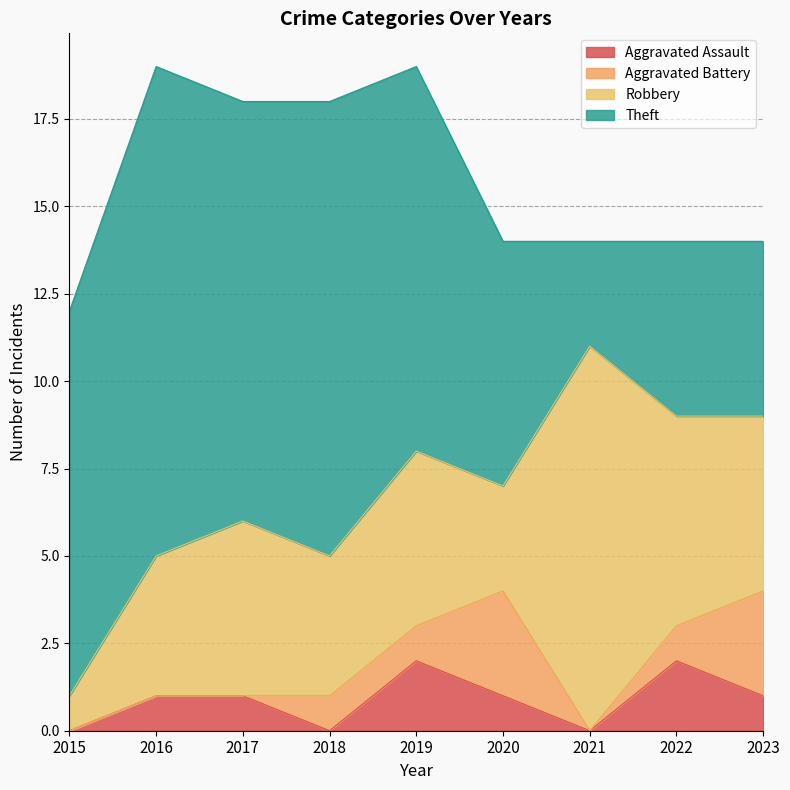

Which series has the largest range (max minus min)?

Theft